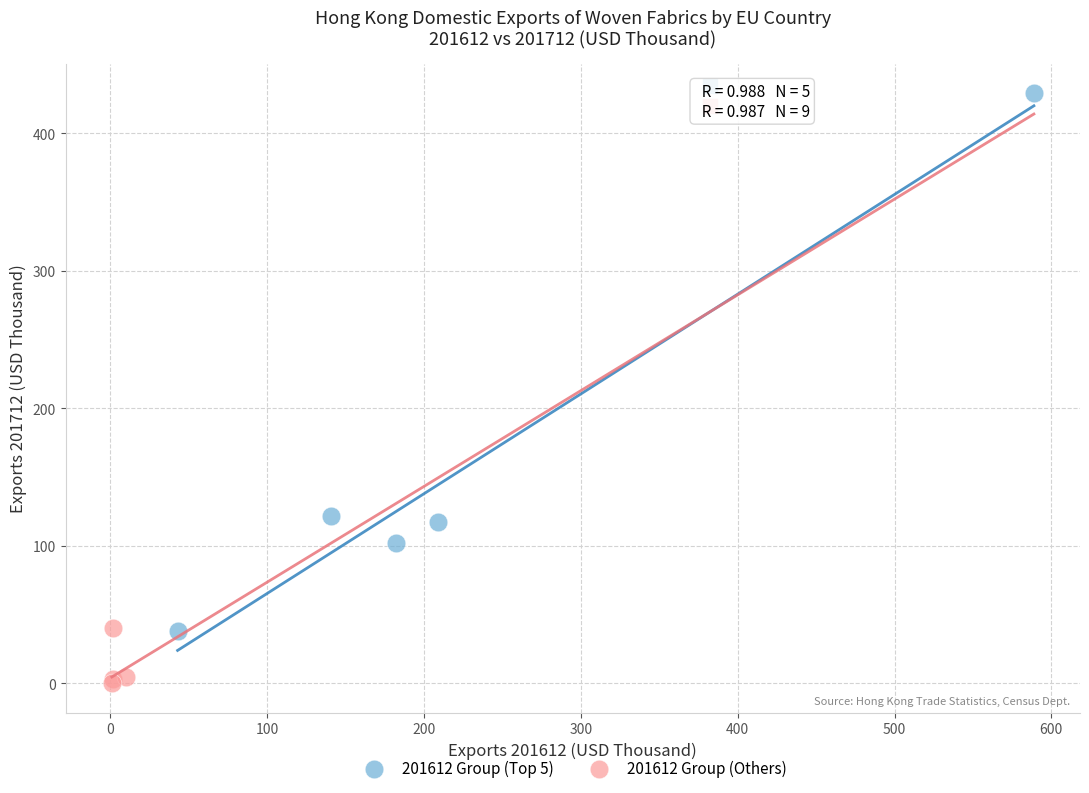

Which series has the largest Y range (max minus min)?

201612 Group (Top 5)